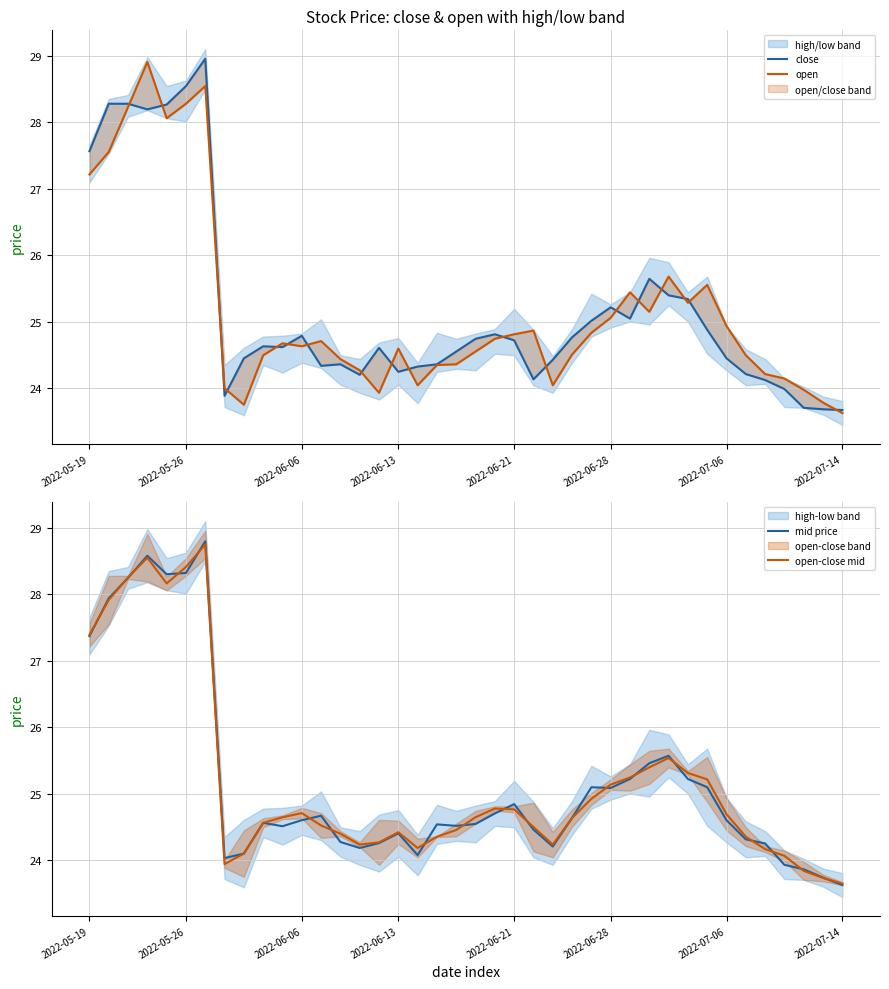

Rank the series at 19 from highest to lowest value.

close, mid price, open-close mid, open